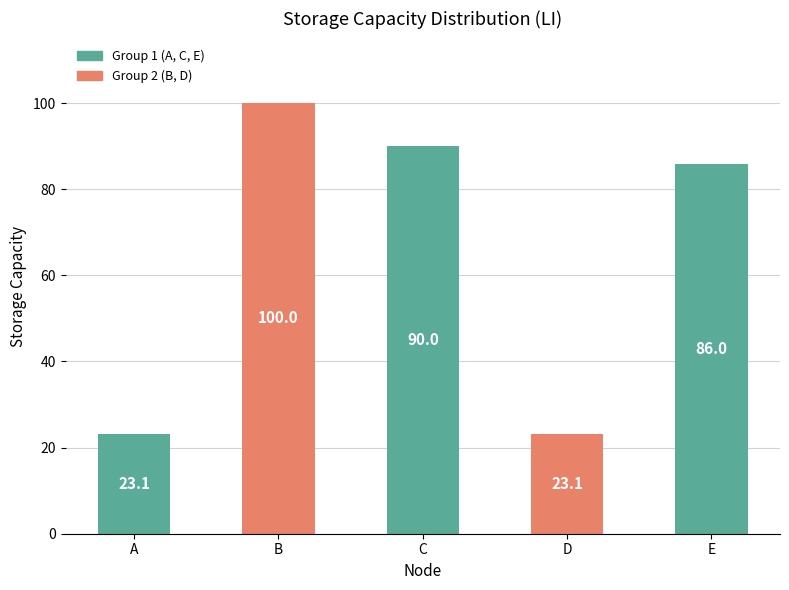

How many bars are there in total?

5